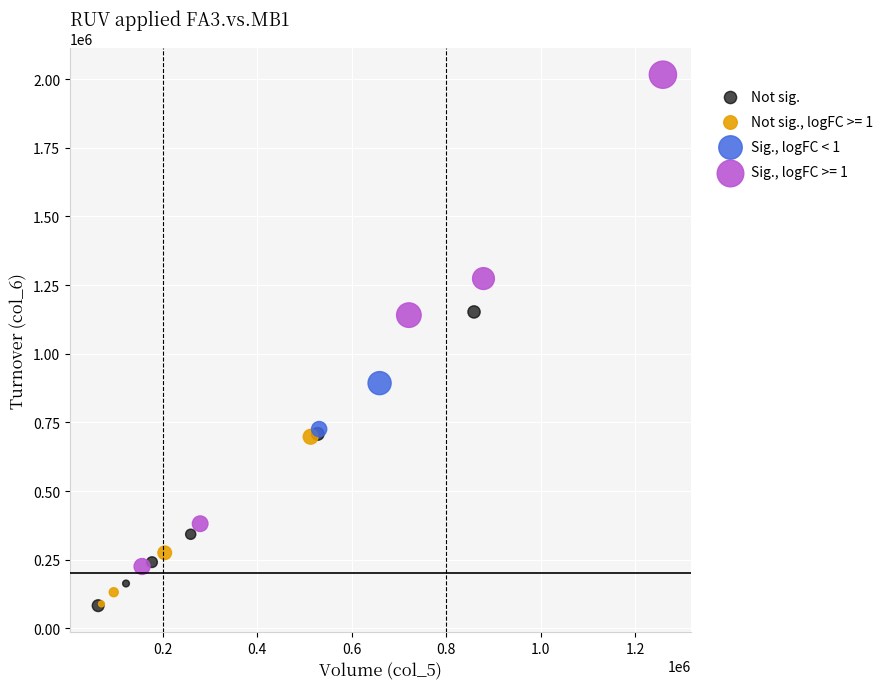

What are all the series names shown in the legend?

Not sig., Not sig., logFC >= 1, Sig., logFC < 1, Sig., logFC >= 1